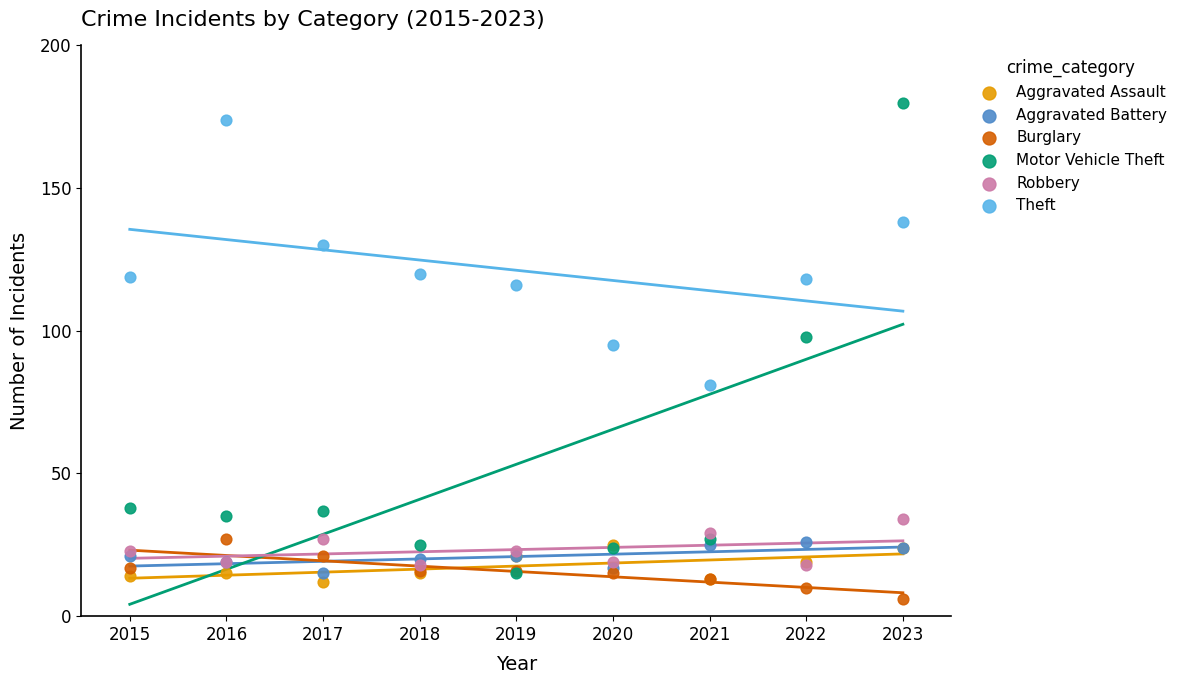

What are all the series names shown in the legend?

Aggravated Assault, Aggravated Battery, Burglary, Motor Vehicle Theft, Robbery, Theft